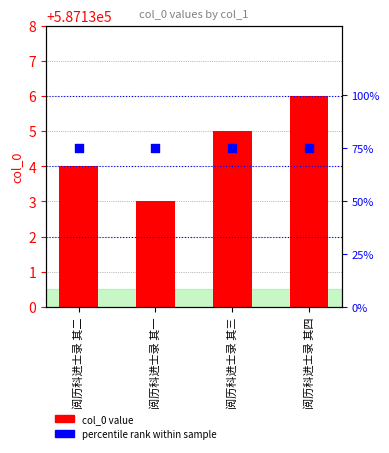

At how many categories does at least one series exceed 28?

4